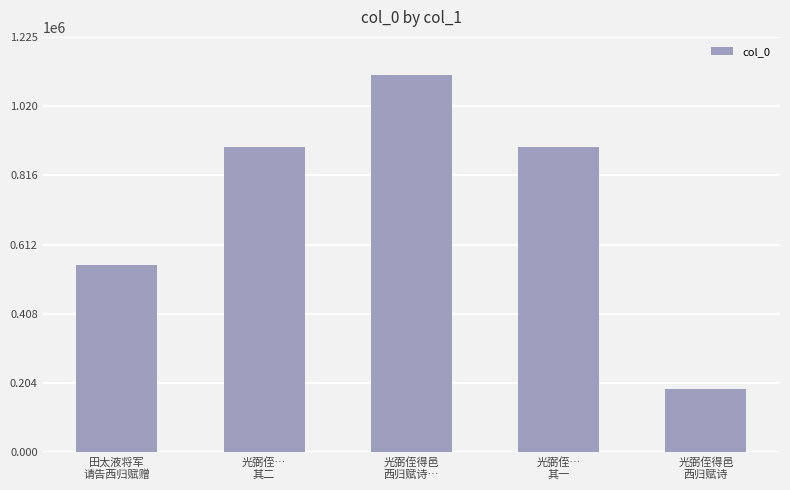

Is it true that the value at 光弼侄…
其二 is 900378?

True